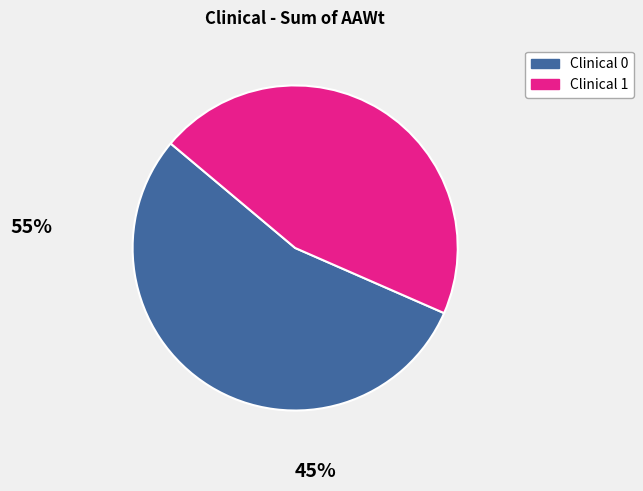

Count the number of slices in the pie.

2